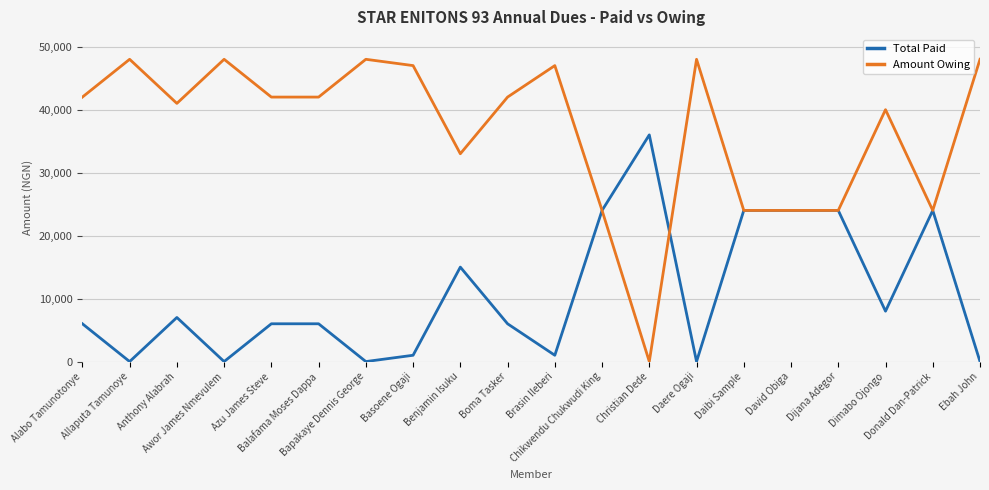

At how many categories does at least one series exceed 7028?

20